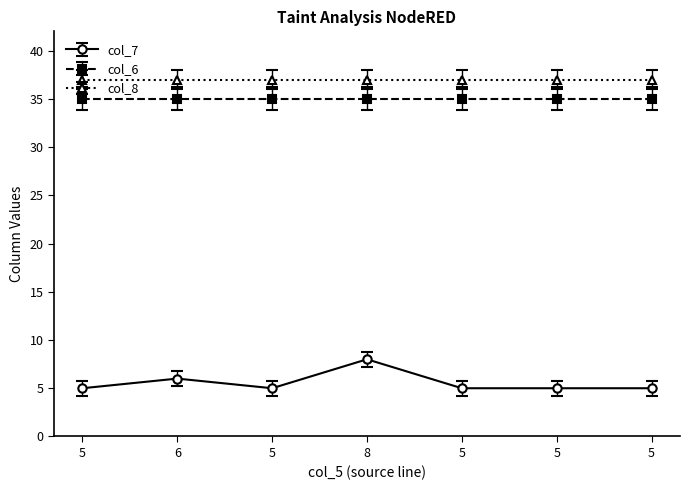

List the series in order of their peak value, lowest first.

col_7, col_6, col_8